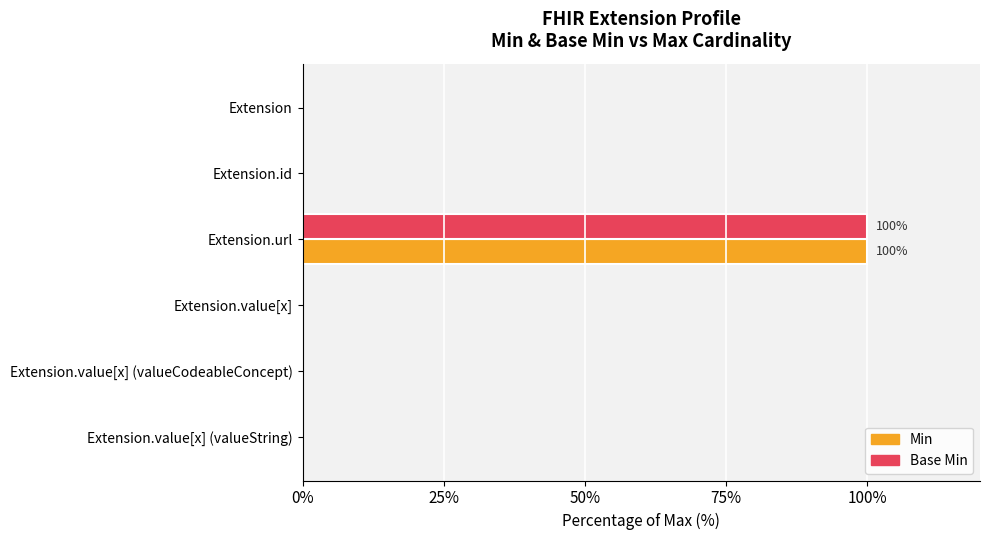

The Min series shows -64 at Extension. True or false?

False